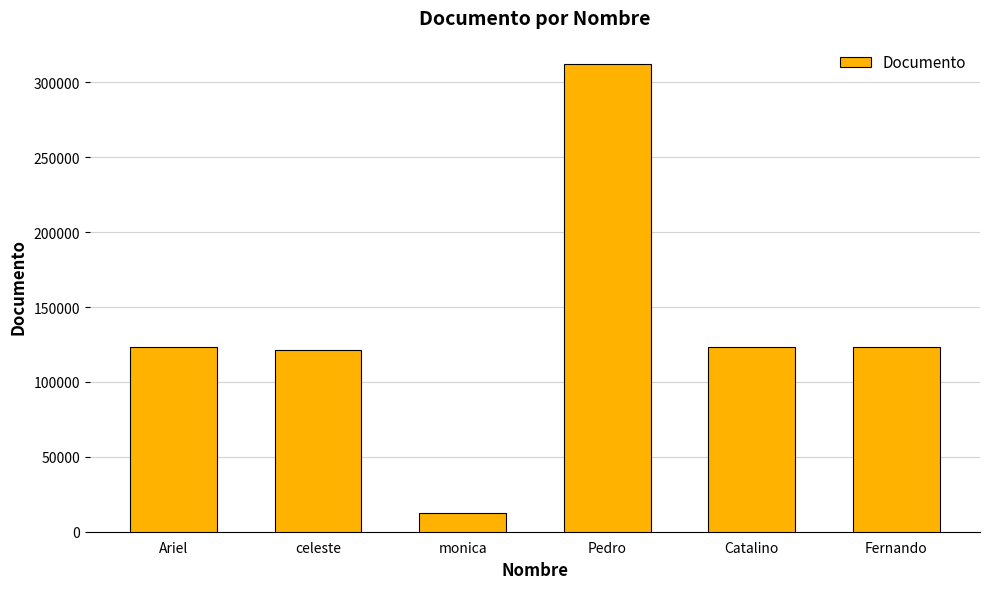

What is the average value?

135899